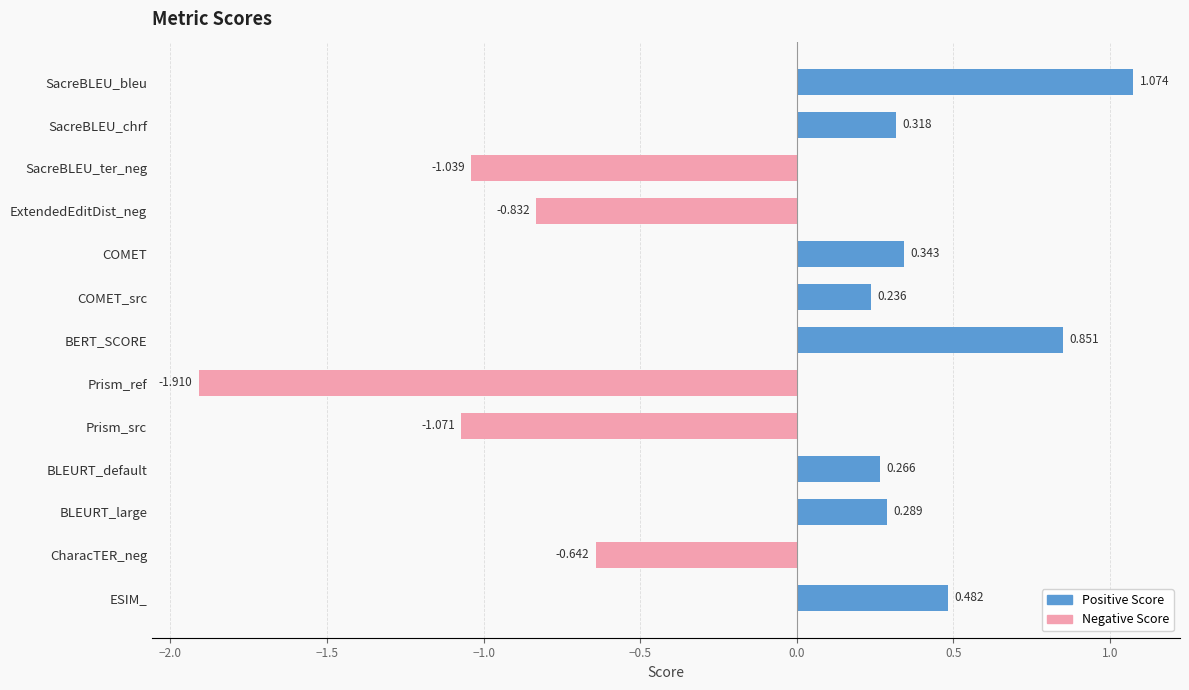

Does the chart contain stacked bars?

No